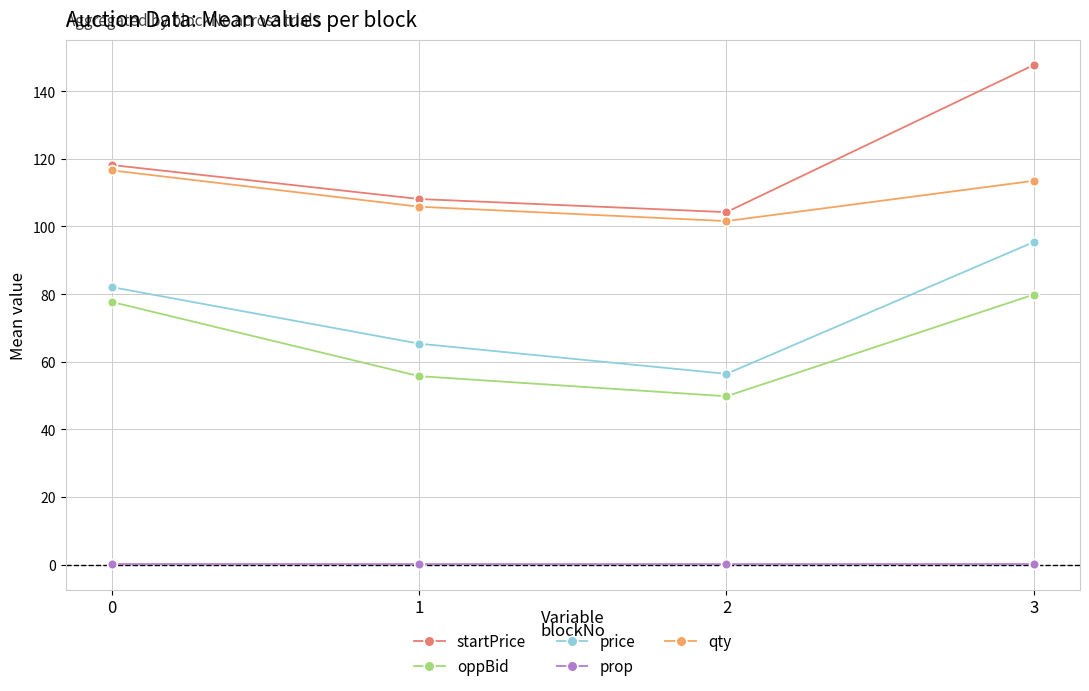

Is it true that oppBid equals 79.9 at 3?

True